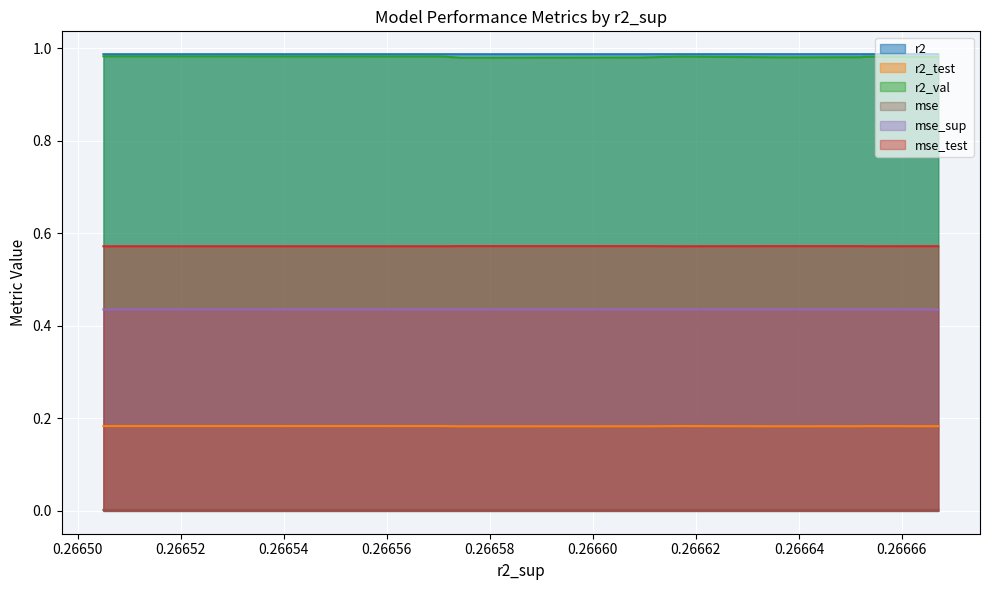

True or false: mse_sup has more than 0 interior local peaks.

False